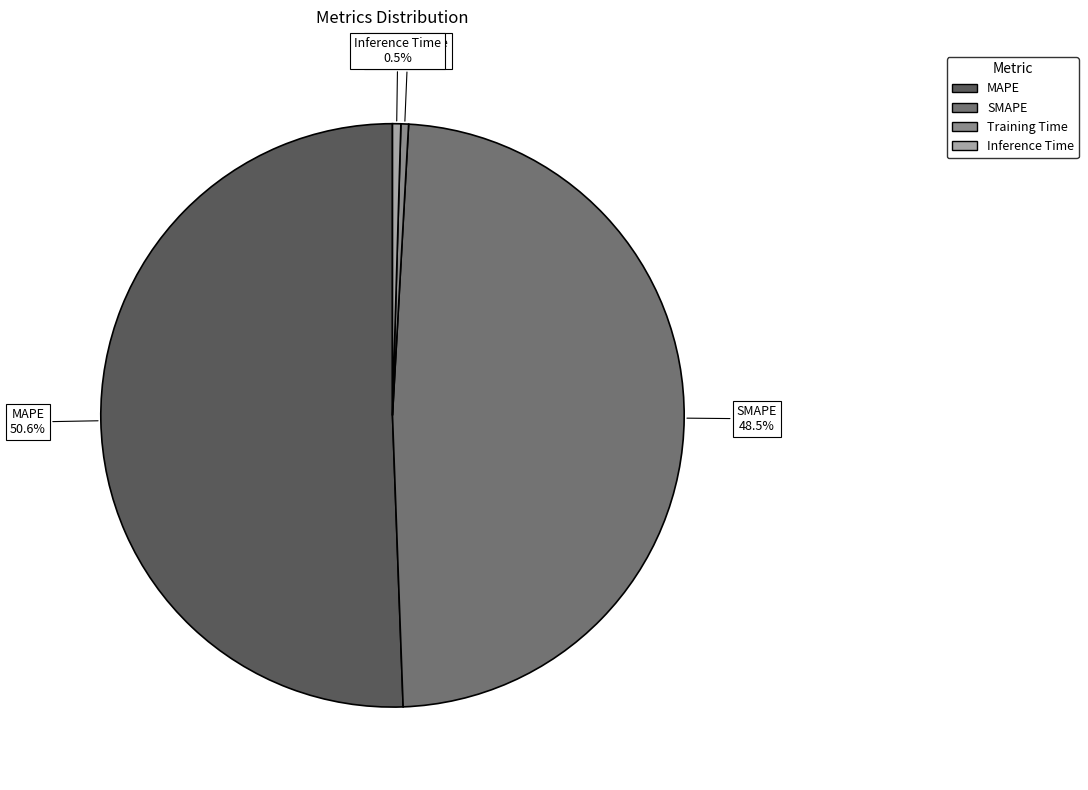

What is the largest slice in the pie chart?

MAPE